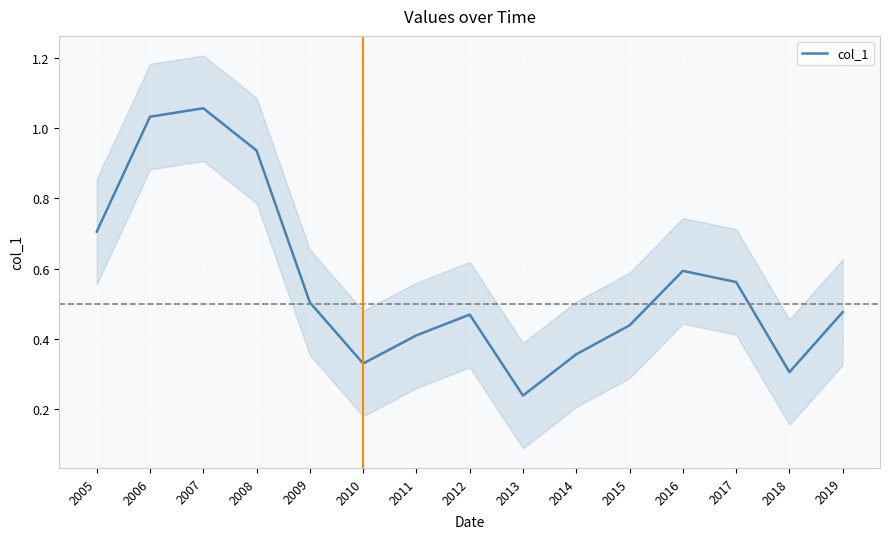

At which category does the data reach its first local peak?

2007